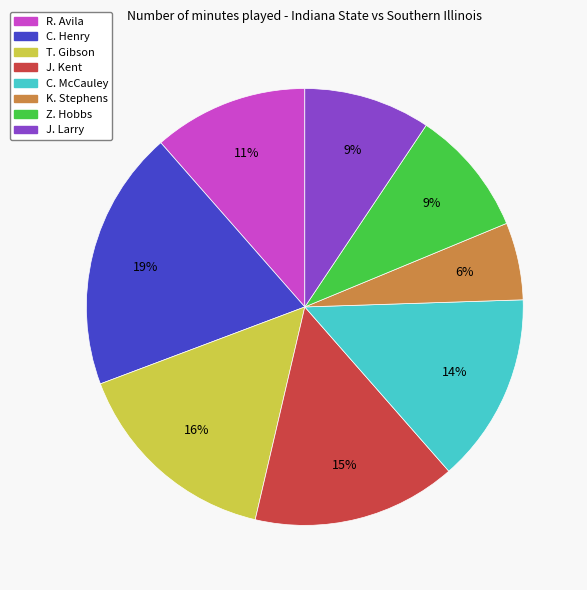

To the nearest percent, what is the average slice percentage?

12%